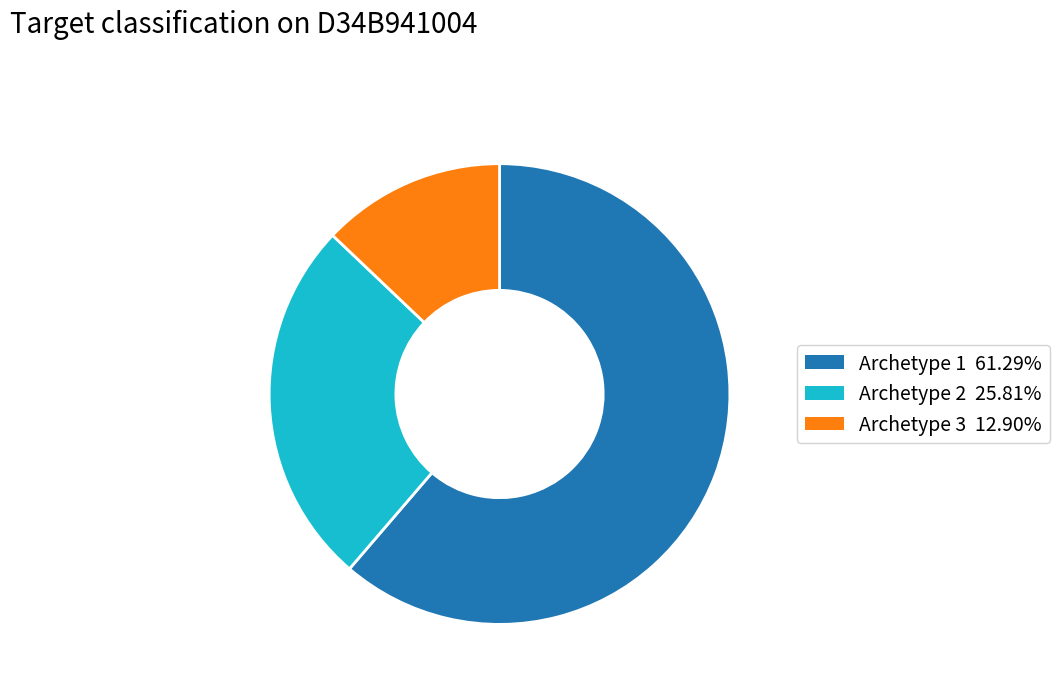

Is Archetype 3 the majority of the pie?

No